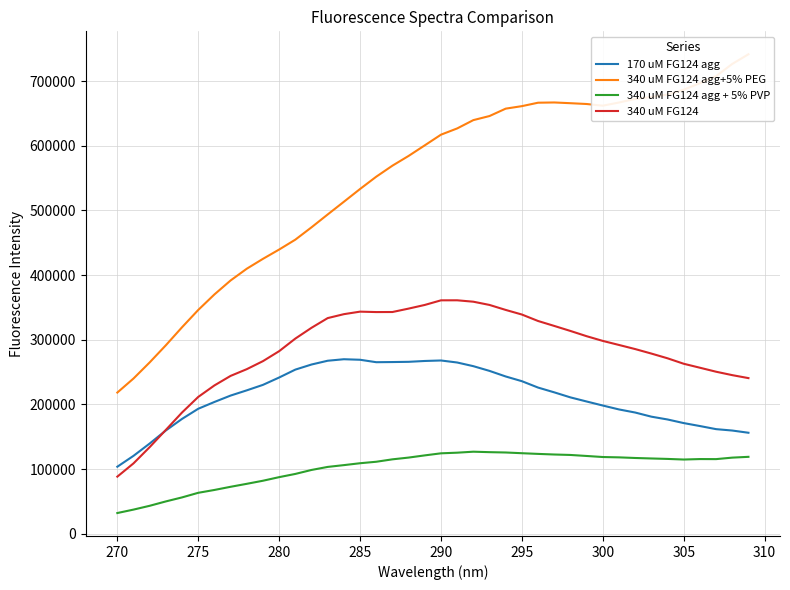

True or false: 340 uM FG124 agg+5% PEG and 340 uM FG124 intersect in this chart.

False